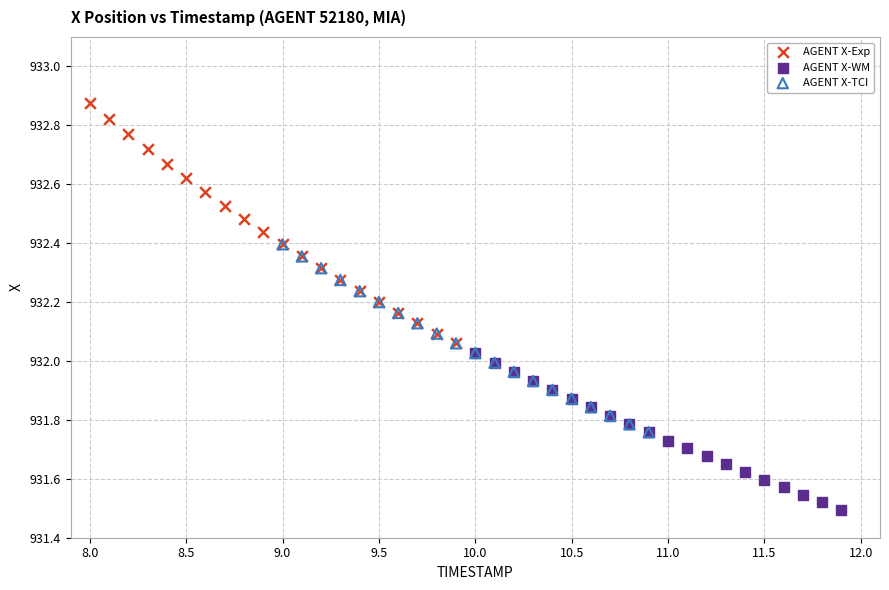

Which series has the widest spread of Y values?

AGENT X-Exp